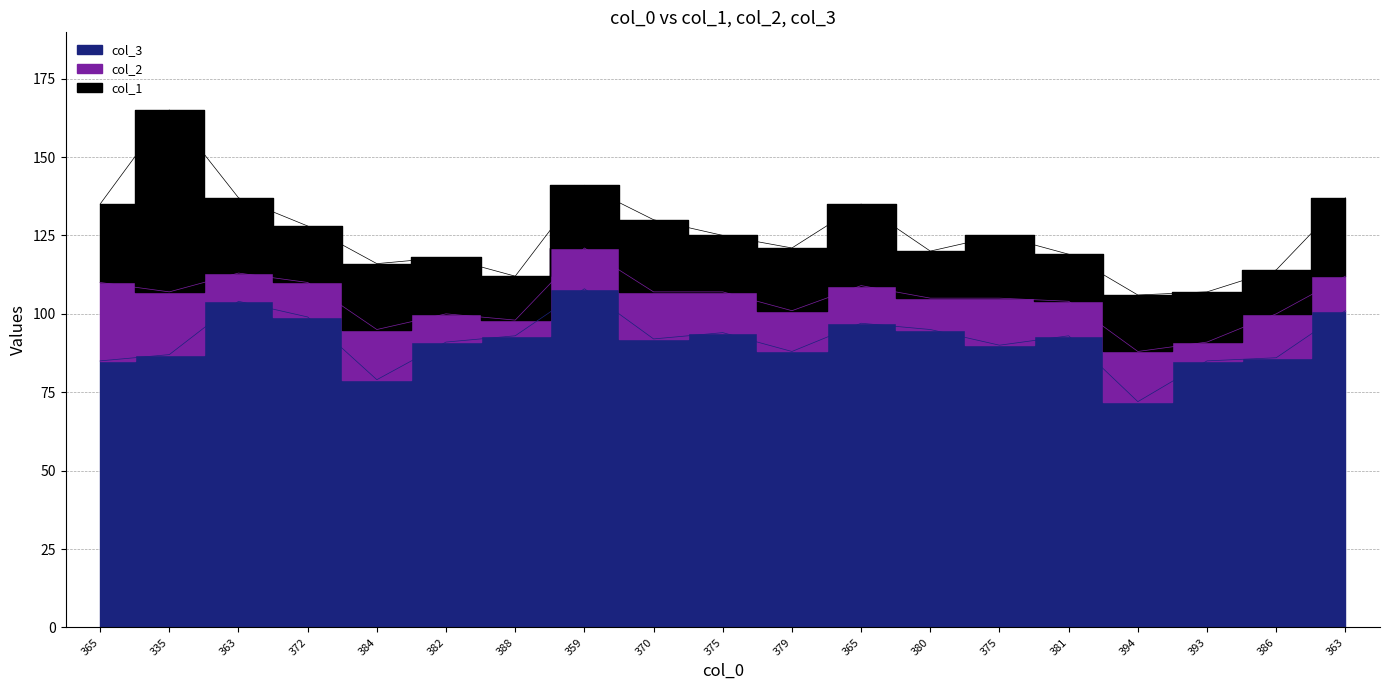

Which series changed the most between 365 and 394?

col_3